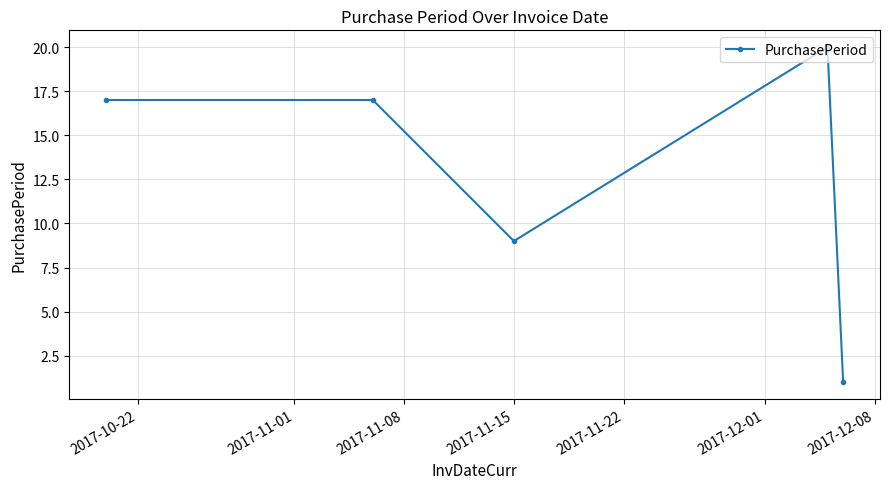

True or false: there are more than 0 points higher than both neighbors.

True